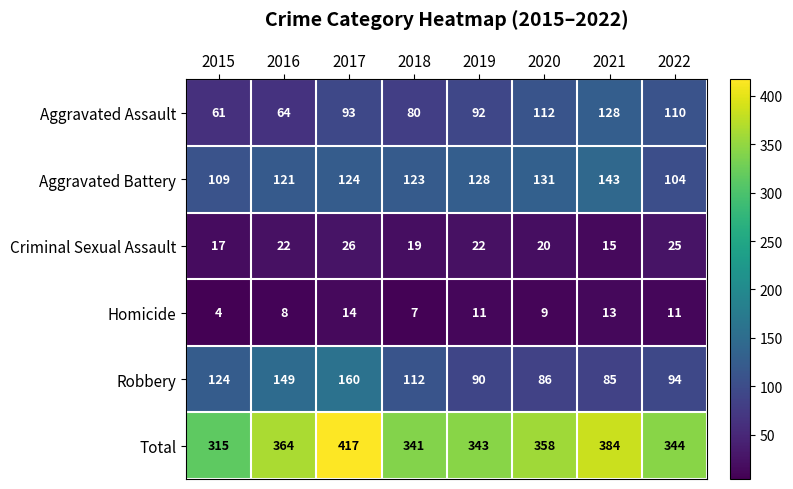

What is the greatest value displayed?

417